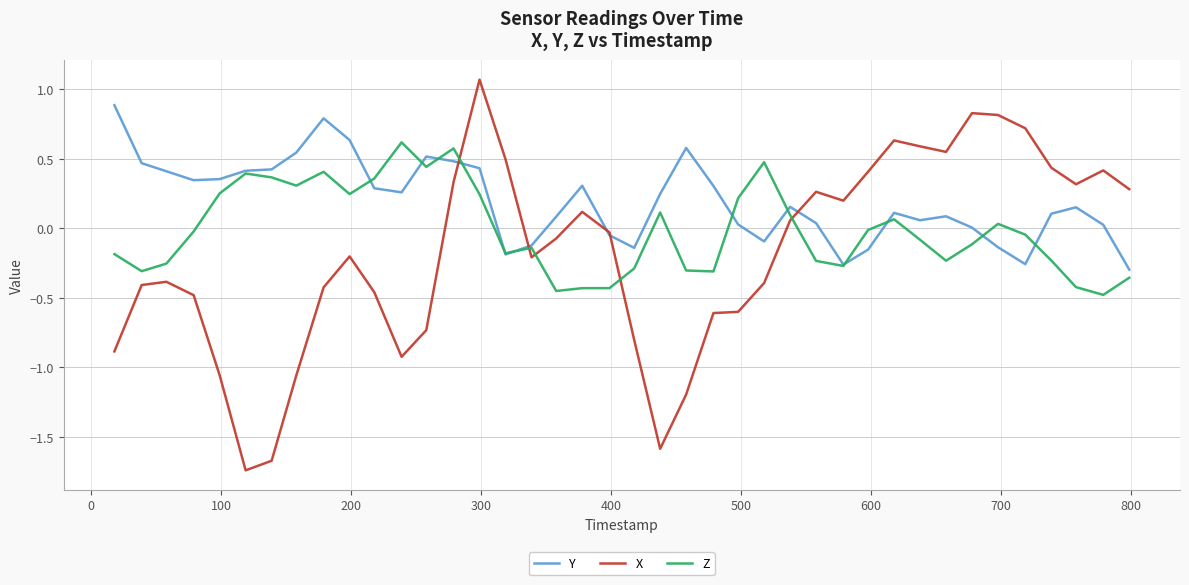

How many lines are shown in the chart?

3